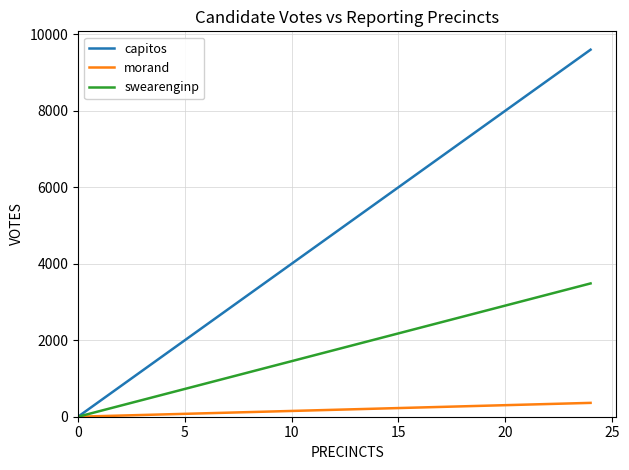

At how many categories does at least one series exceed 3269?

1